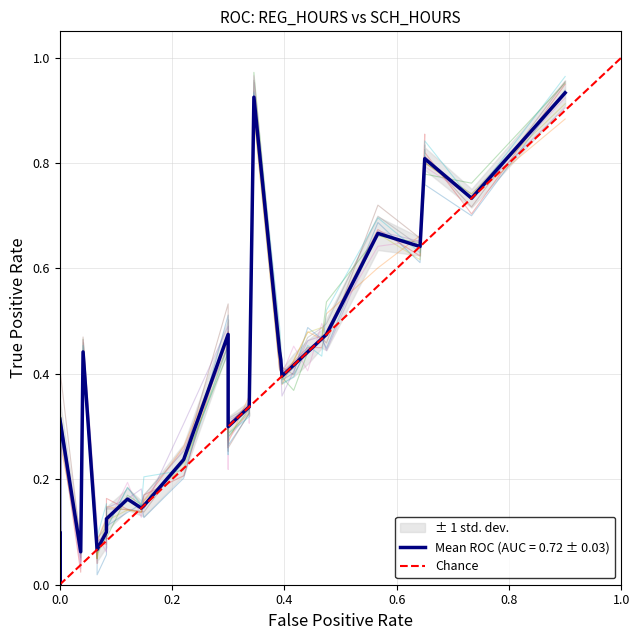

Does the chart have visible grid lines?

Yes